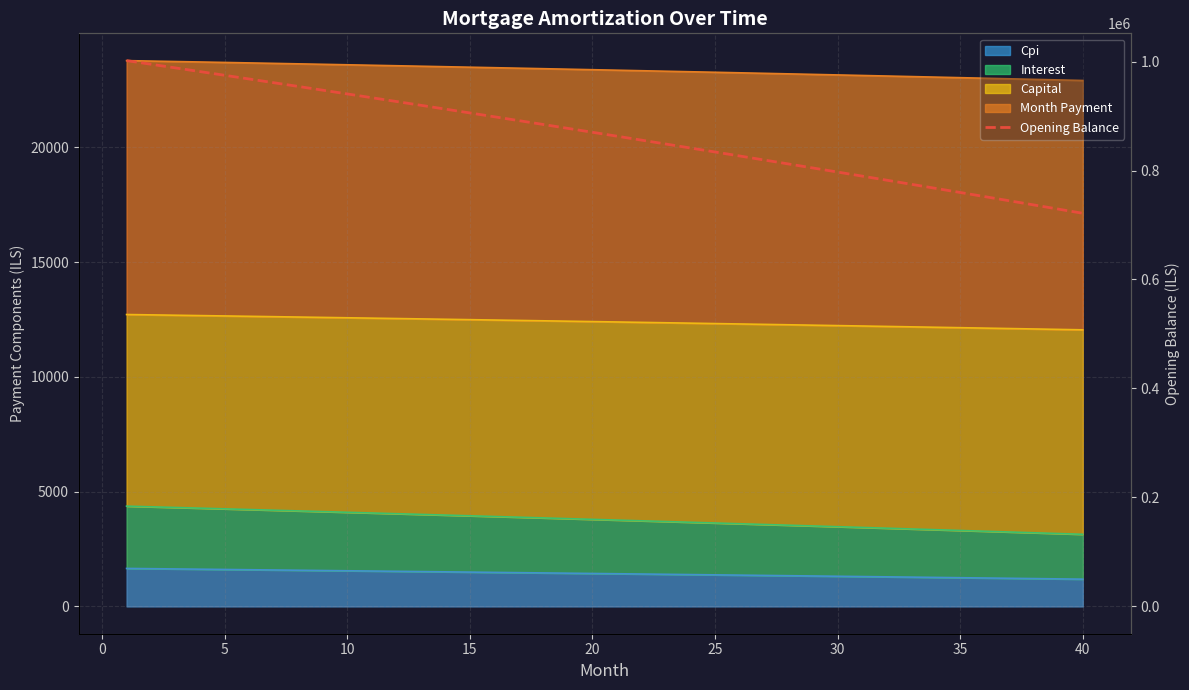

The value at 20 is 862991.3. True or false?

True